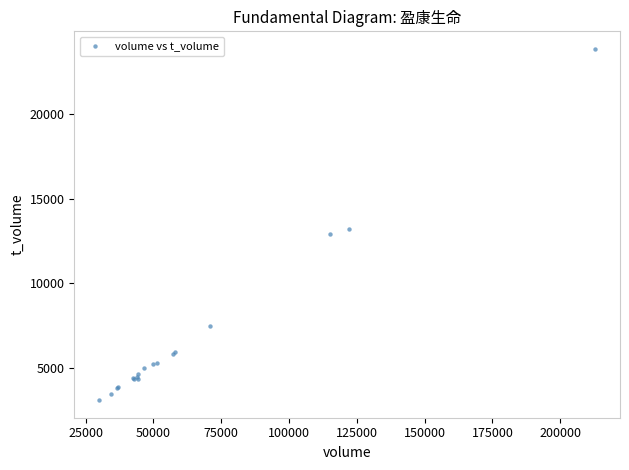

What Y value in the scatter plot is closest to 13473?

13187